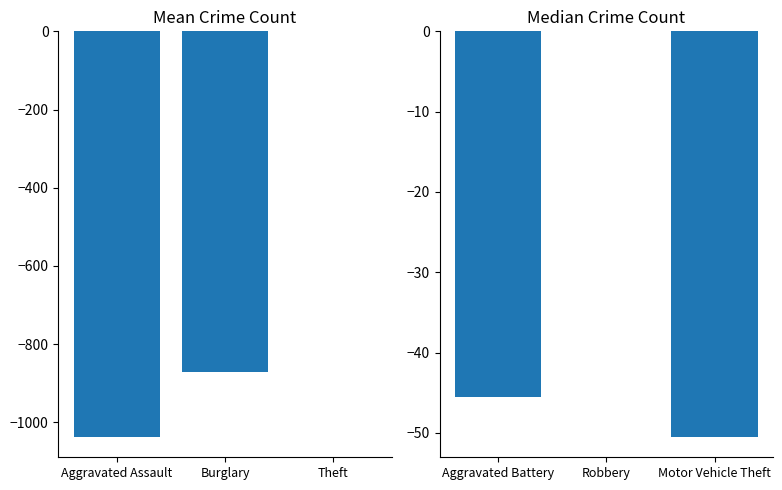

Rank the series by their maximum value, from lowest to highest.

Mean Crime Count, Median Crime Count